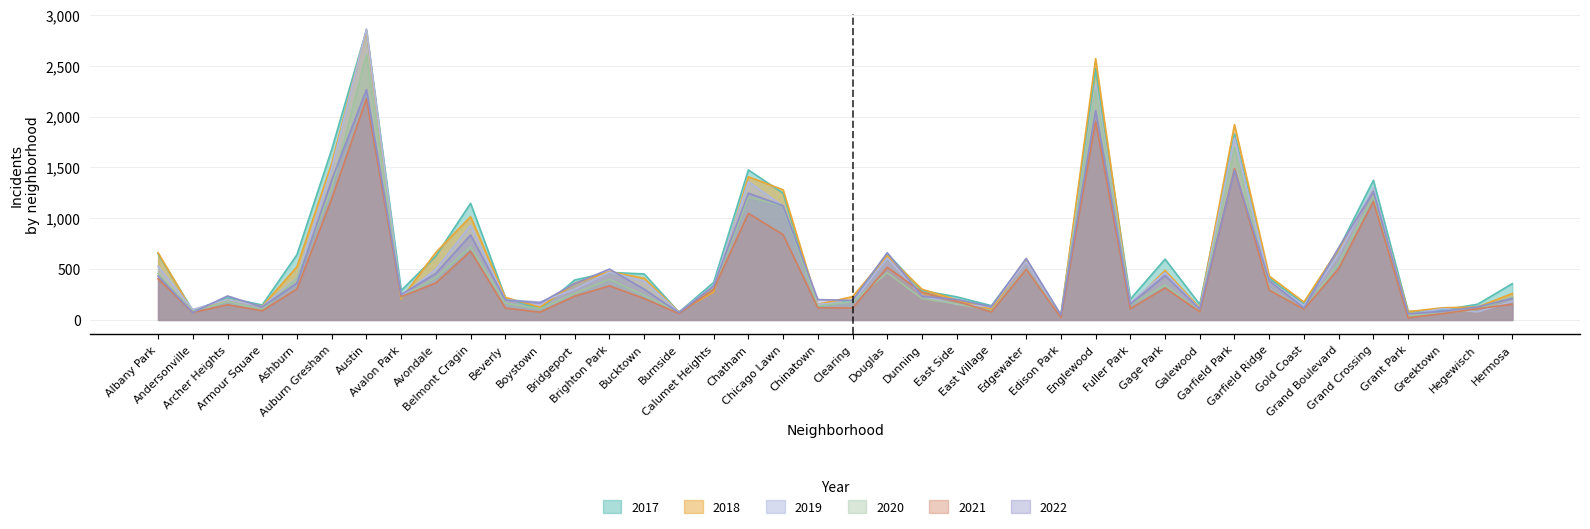

What is the difference between the highest and lowest values at Burnside?

16